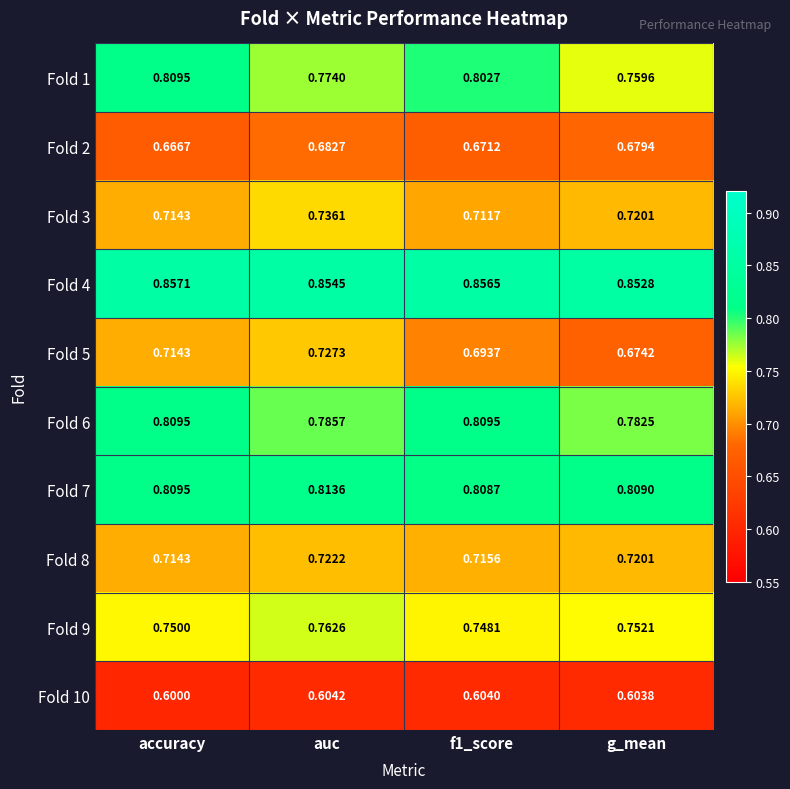

Is the value of Fold 7 at accuracy greater than the value of Fold 3 at g_mean?

Yes